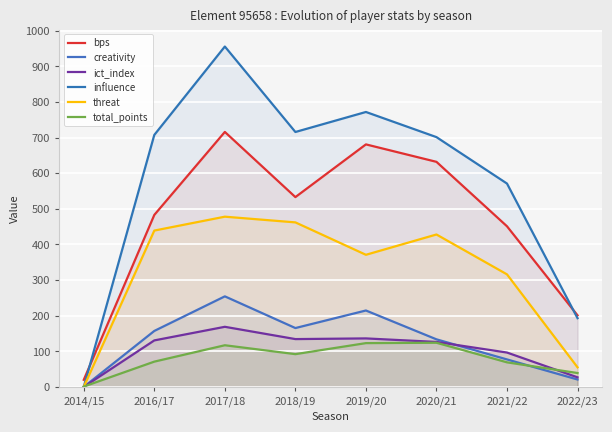

Where is the first local minimum for influence?

2018/19